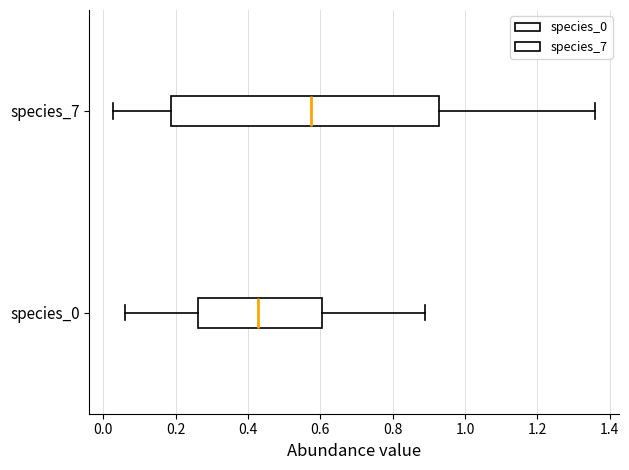

Which box has the furthest to the left median line?

species_0